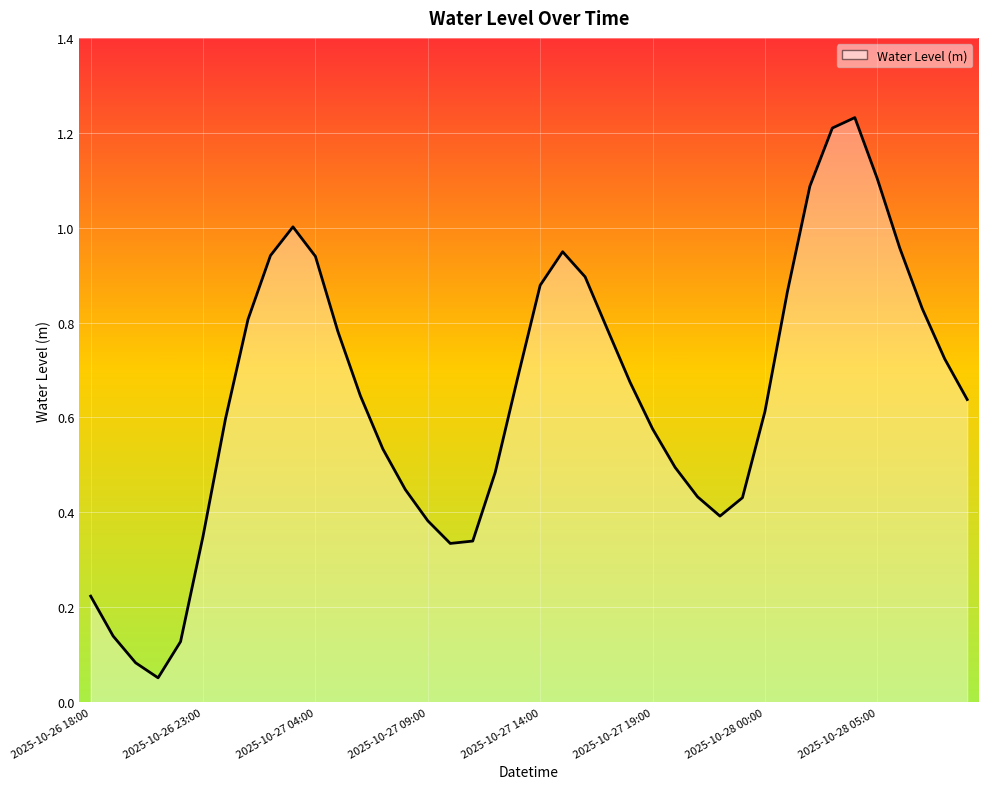

Is this an area chart (filled region under the line)?

Yes